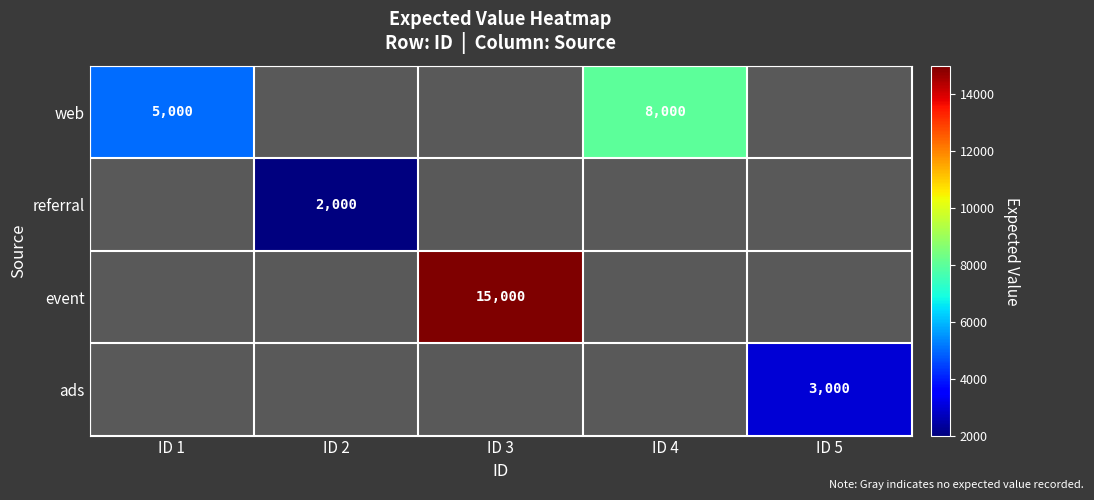

At how many categories does at least one series exceed 9648?

1